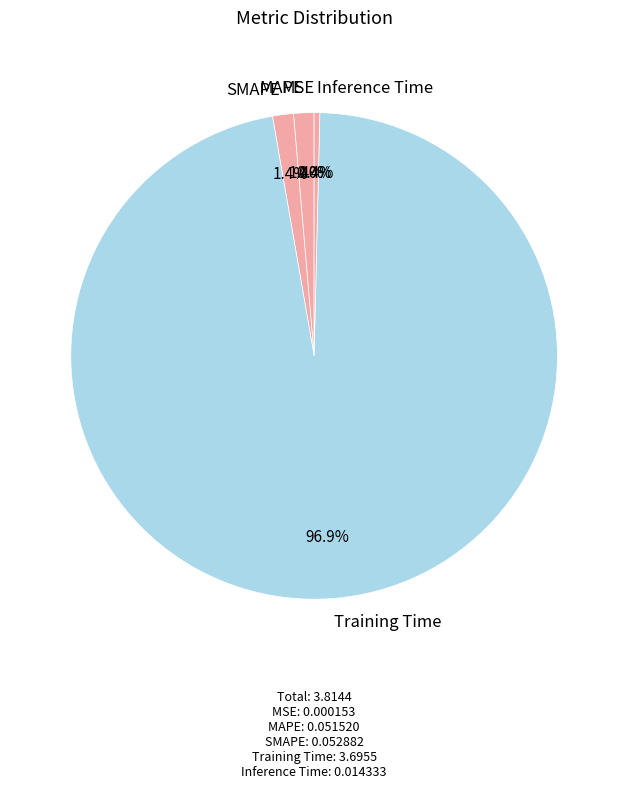

To the nearest percent, what is the difference between the largest and smallest slice percentages?

97%